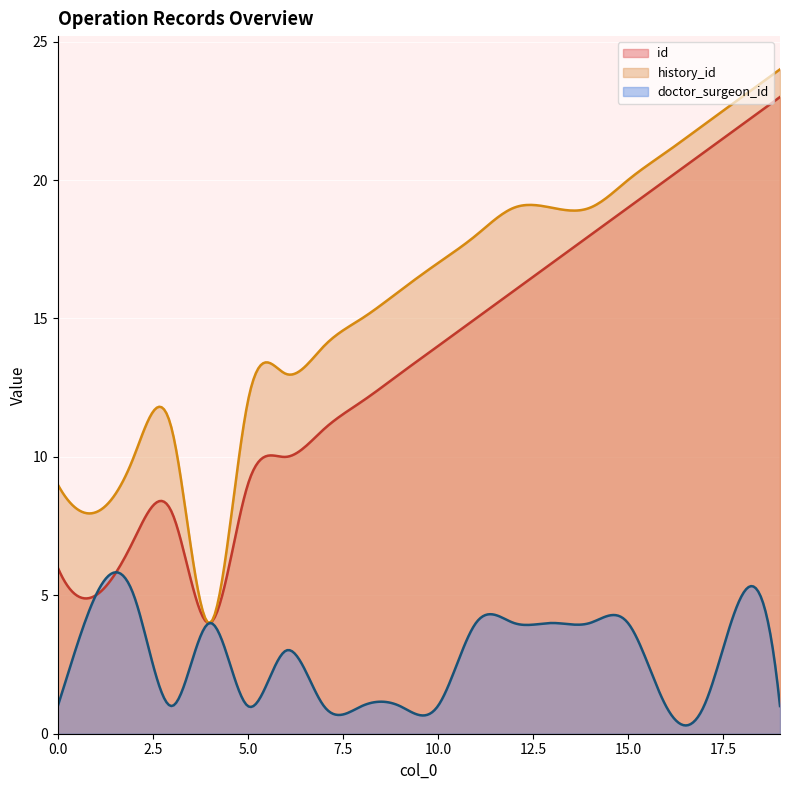

True or false: history_id and doctor_surgeon_id cross at least once.

False